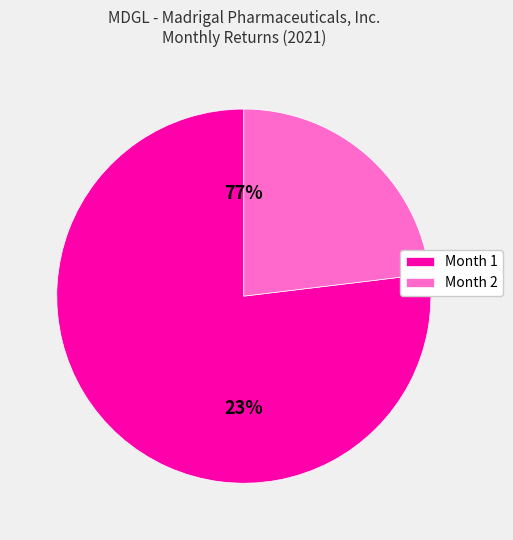

To the nearest percent, what portion does Month 1 represent?

77%